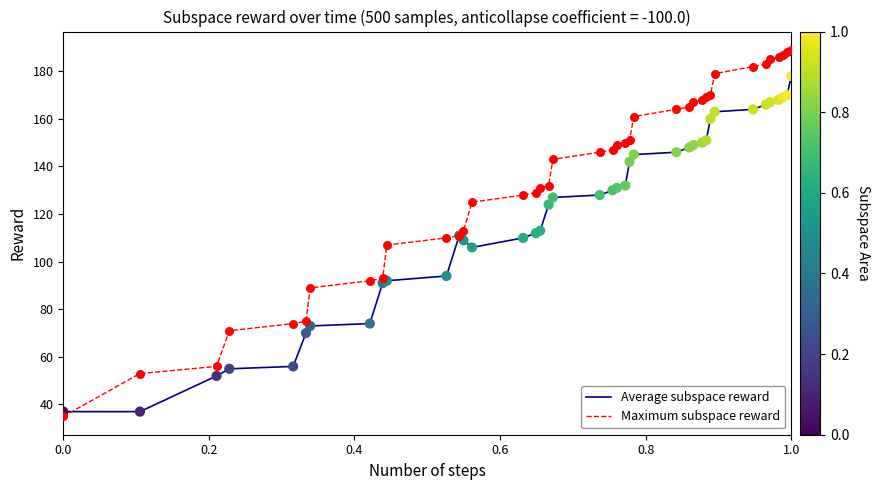

Which series has the widest spread of values?

Maximum subspace reward